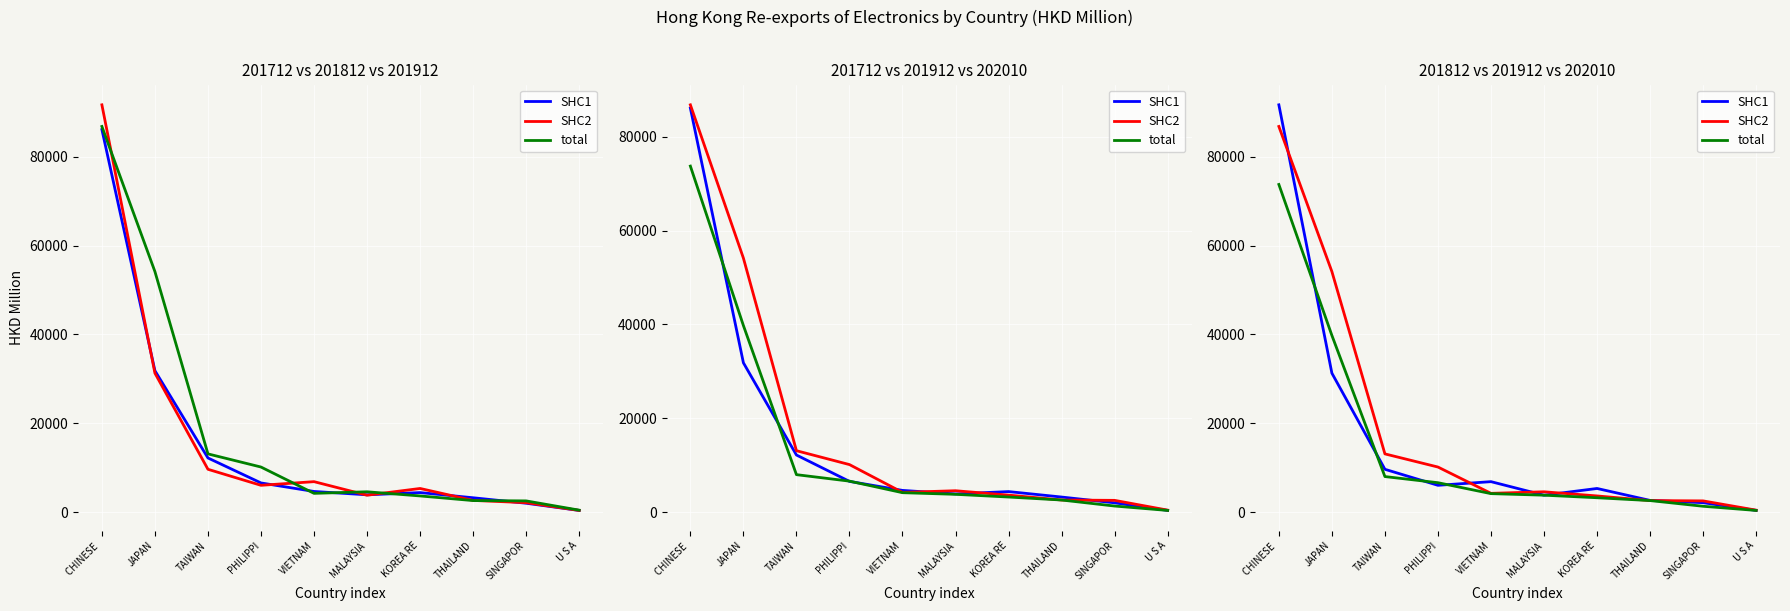

What is the greatest value displayed?

91680.2